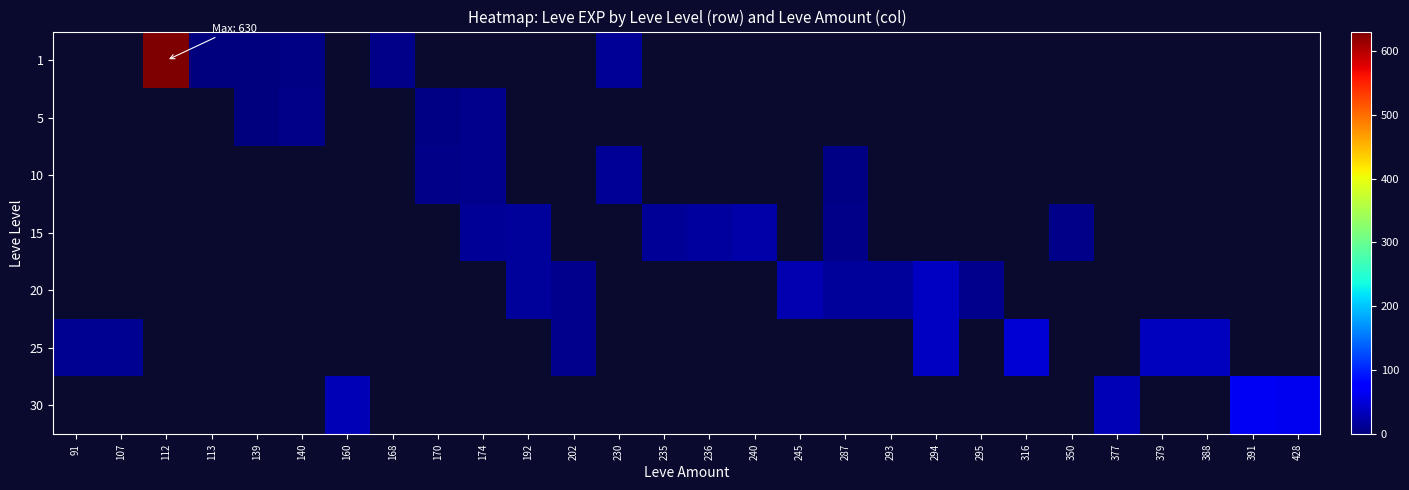

Reading left to right, what are all the values shown in this chart?

1: 91=0	107=0	112=630	113=1	139=2	140=4	160=0	168=6	170=0	174=0	192=0	202=0	230=13	235=0	236=0	240=0	245=0	287=0	293=0	294=0	295=0	316=0	350=0	377=0	379=0	388=0	391=0	428=0
5: 91=0	107=0	112=0	113=0	139=2	140=5	160=0	168=0	170=4	174=9	192=0	202=0	230=0	235=0	236=0	240=0	245=0	287=0	293=0	294=0	295=0	316=0	350=0	377=0	379=0	388=0	391=0	428=0
10: 91=0	107=0	112=0	113=0	139=0	140=0	160=0	168=0	170=7	174=9	192=0	202=0	230=13	235=0	236=0	240=0	245=0	287=3	293=0	294=0	295=0	316=0	350=0	377=0	379=0	388=0	391=0	428=0
15: 91=0	107=0	112=0	113=0	139=0	140=0	160=0	168=0	170=0	174=14	192=16	202=0	230=0	235=13	236=18	240=24	245=0	287=7	293=0	294=0	295=0	316=0	350=7	377=0	379=0	388=0	391=0	428=0
20: 91=0	107=0	112=0	113=0	139=0	140=0	160=0	168=0	170=0	174=0	192=16	202=8	230=0	235=0	236=0	240=0	245=28	287=17	293=17	294=39	295=8	316=0	350=0	377=0	379=0	388=0	391=0	428=0
25: 91=12	107=12	112=0	113=0	139=0	140=0	160=0	168=0	170=0	174=0	192=0	202=8	230=0	235=0	236=0	240=0	245=0	287=0	293=0	294=39	295=0	316=47	350=0	377=0	379=36	388=36	391=0	428=0
30: 91=0	107=0	112=0	113=0	139=0	140=0	160=31	168=0	170=0	174=0	192=0	202=0	230=0	235=0	236=0	240=0	245=0	287=0	293=0	294=0	295=0	316=0	350=0	377=31	379=0	388=0	391=64	428=62